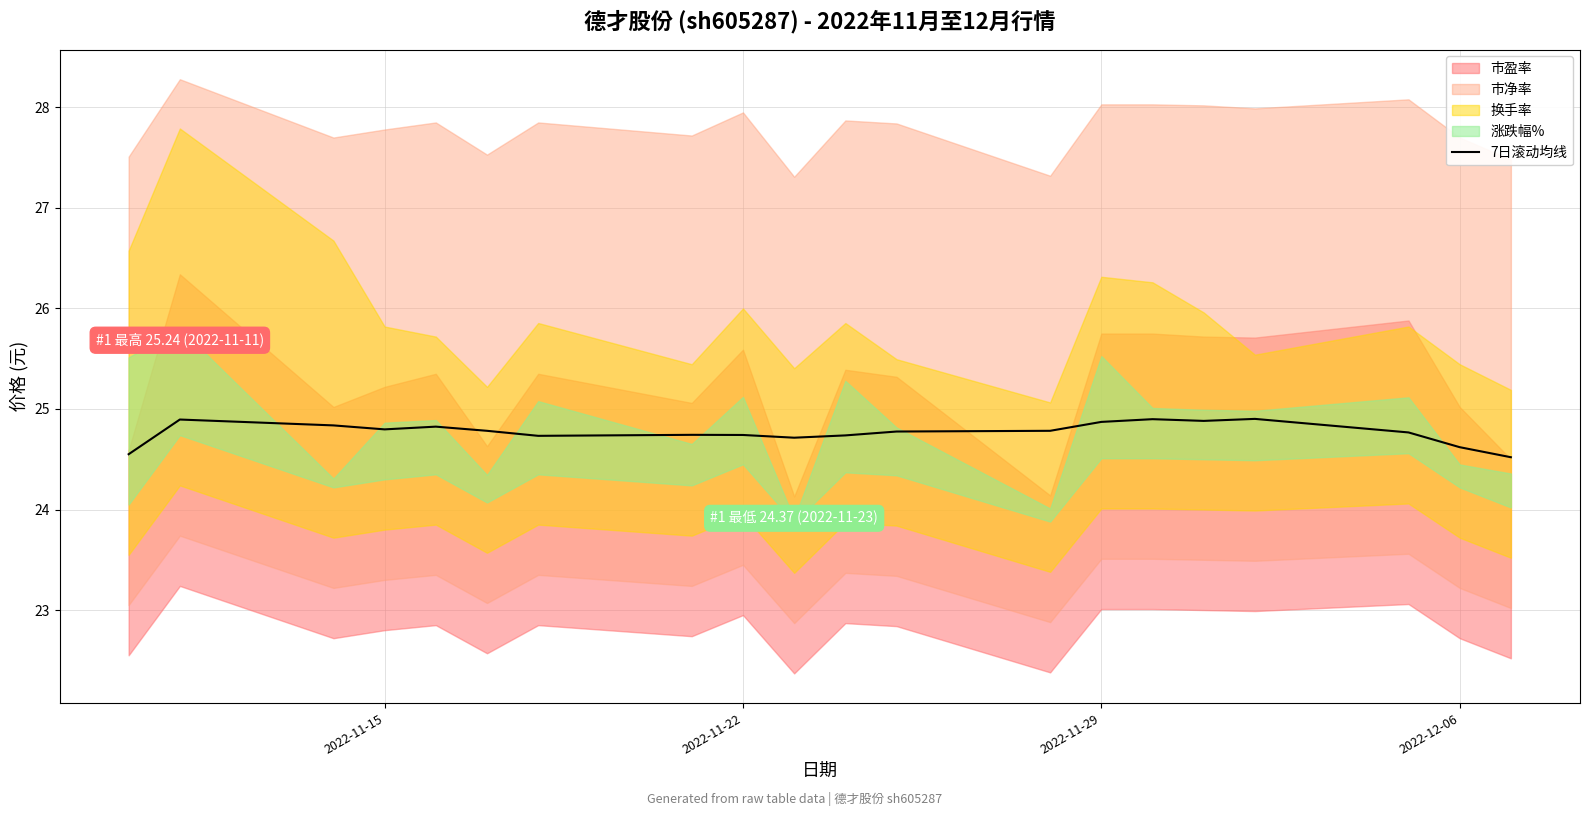

Is it true that 7日滚动均线 equals 7.8 at 2022-11-22?

False